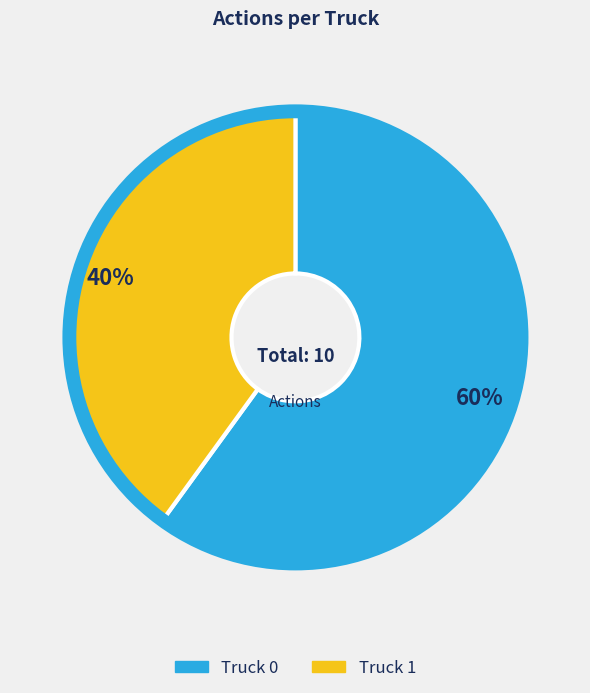

Combined, do Truck 1 and Truck 0 account for over 50%?

Yes